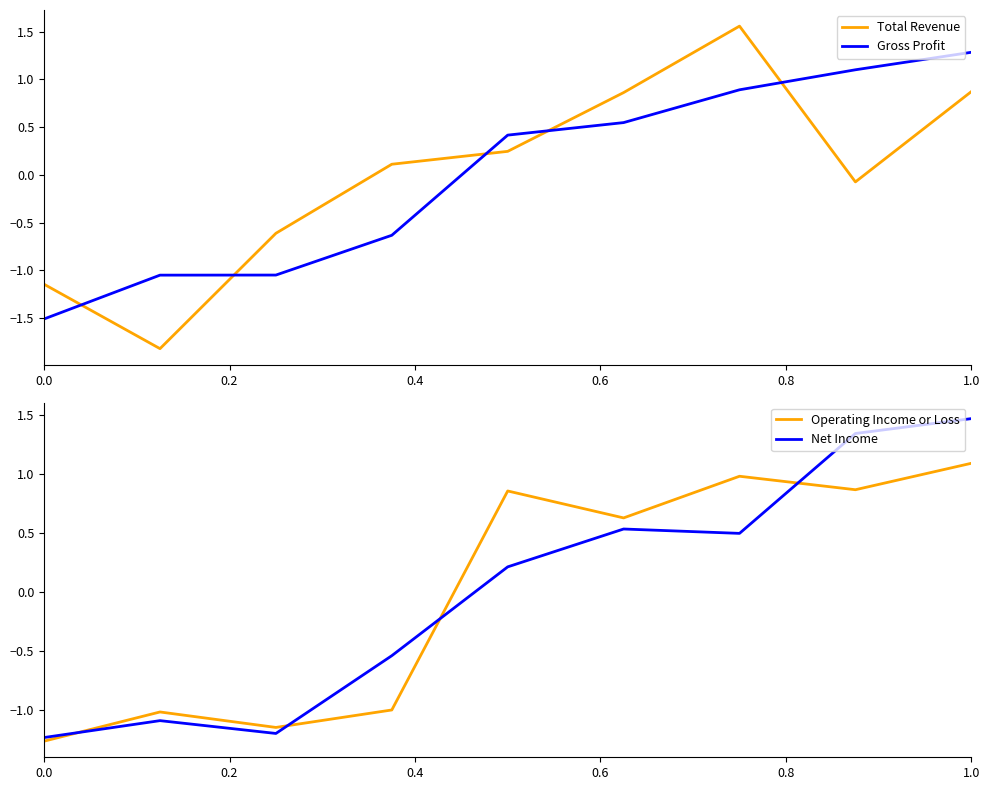

What is the maximum value for Gross Profit?

1.3